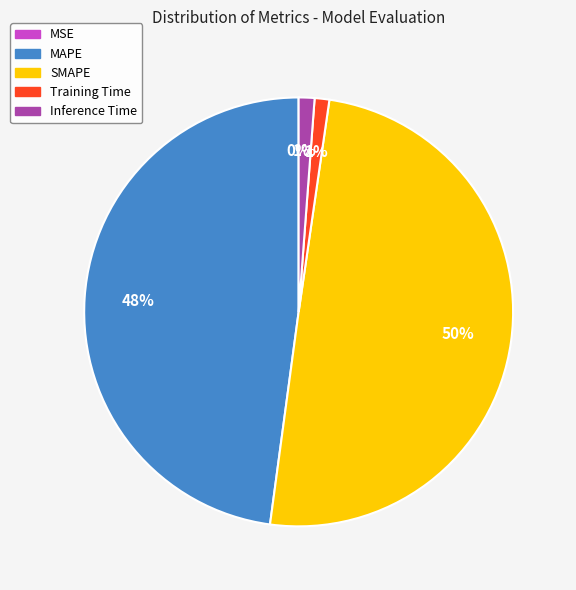

True or false: SMAPE accounts for 50% of the total.

True